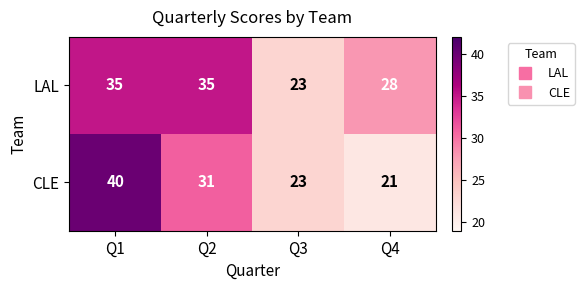

The value of LAL at Q2 is 35. True or false?

True